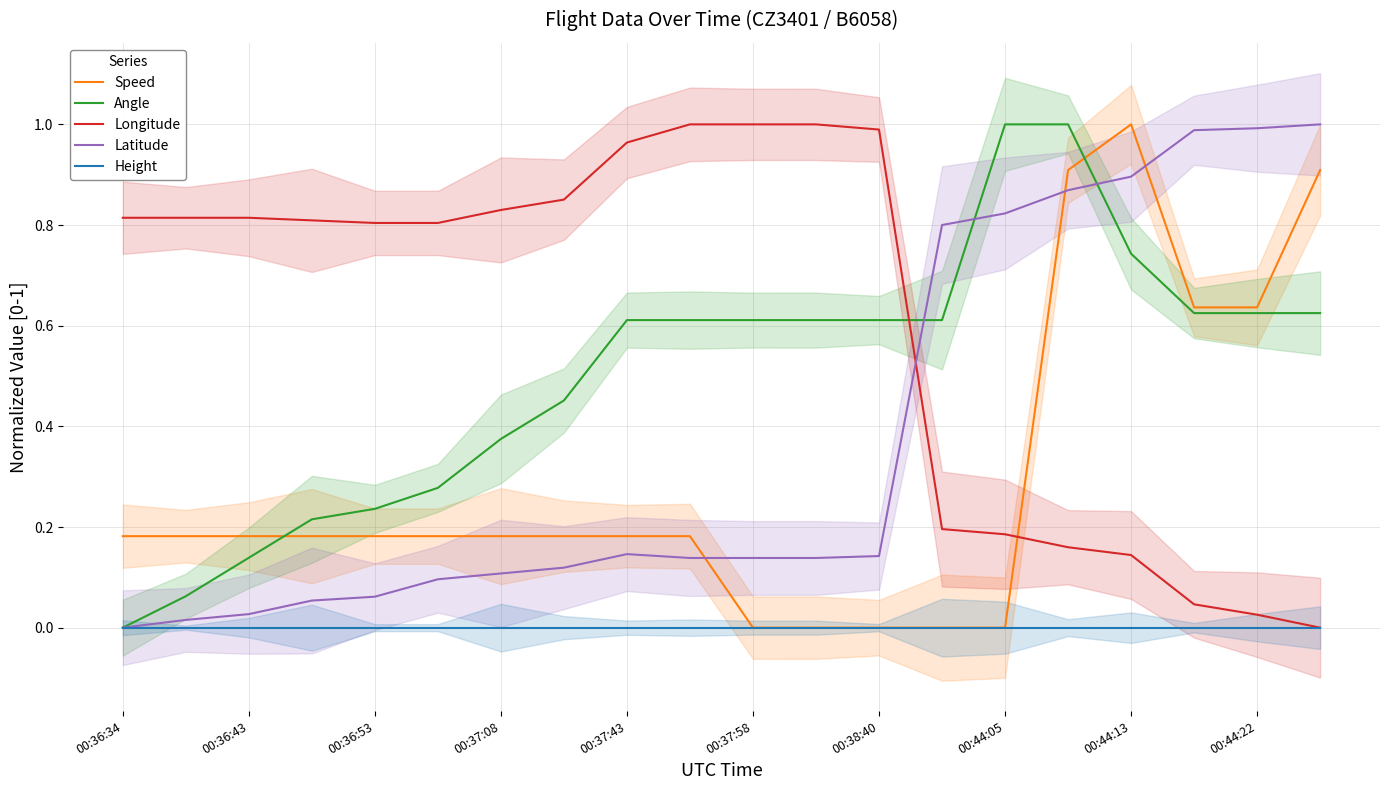

At which label does Speed reach its peak?

00:44:13